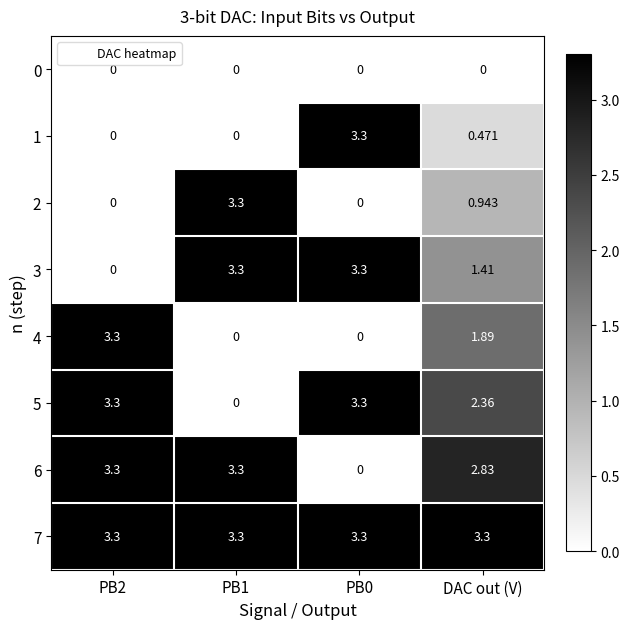

Is the value of 6 at PB1 greater than the value of 4 at PB1?

Yes